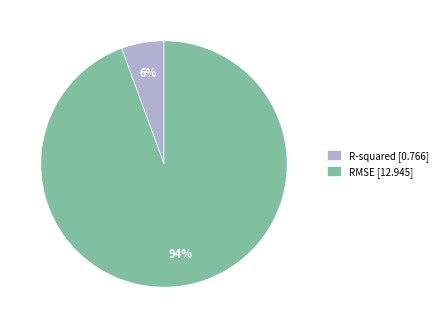

The RMSE slice represents 94% of the pie. True or false?

True